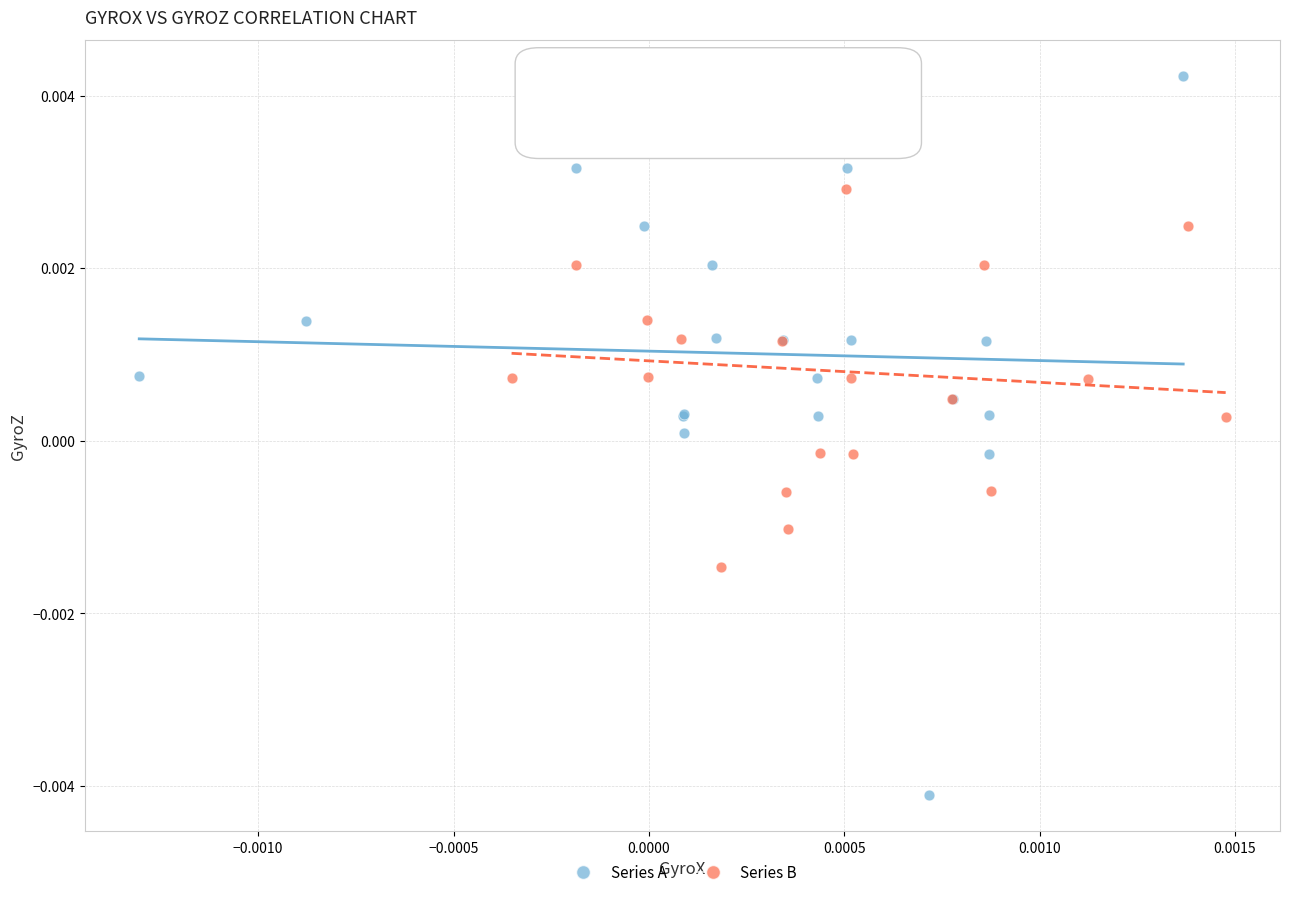

Which series contains the highest Y value?

Series A